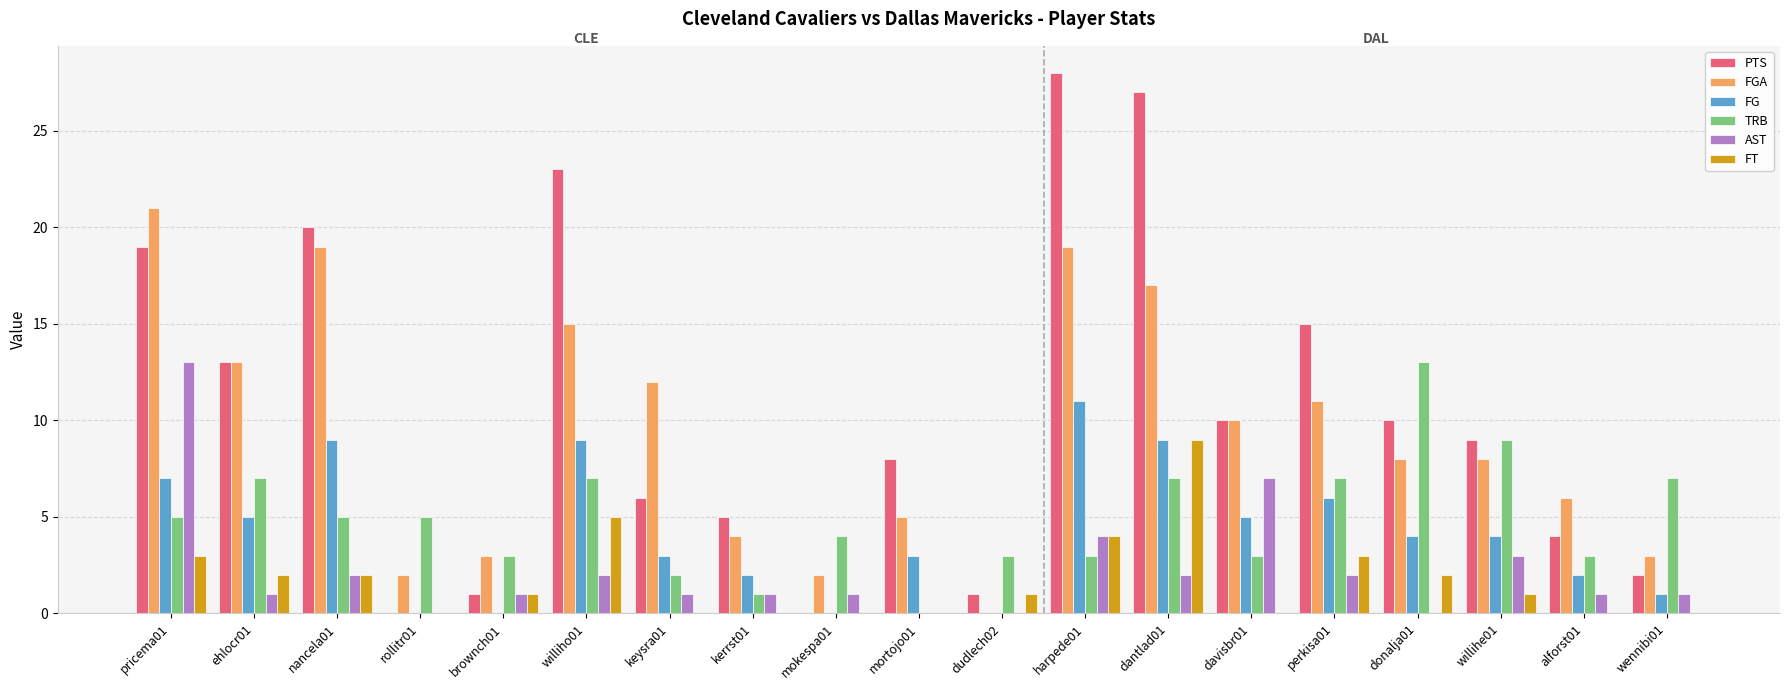

Which series has the largest total across all categories?

PTS